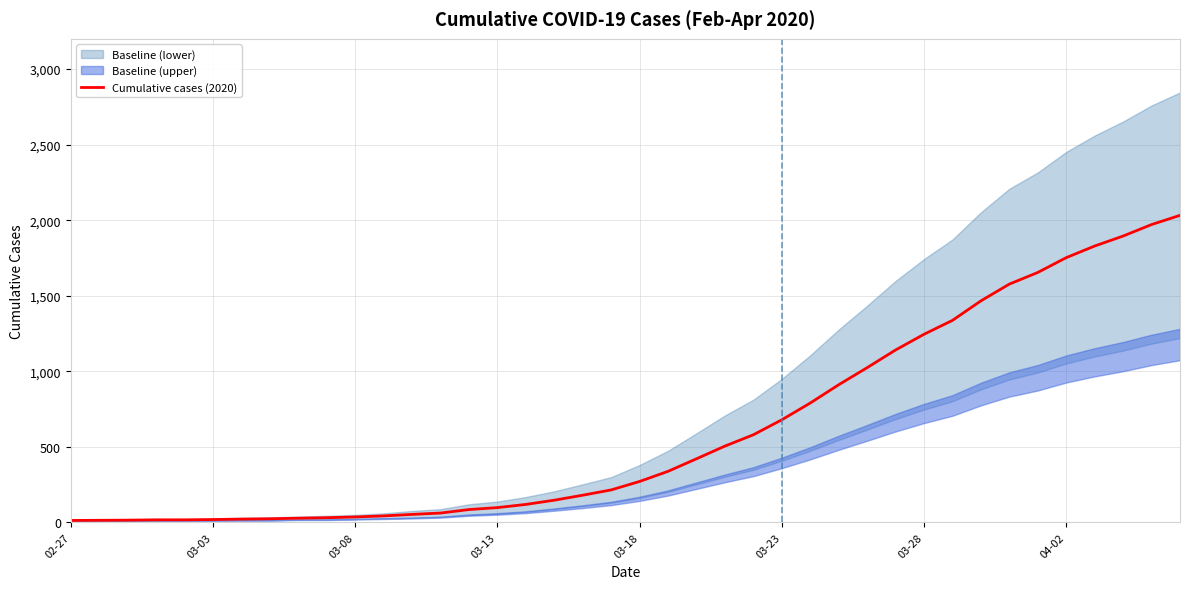

What position from the right is 9?

31